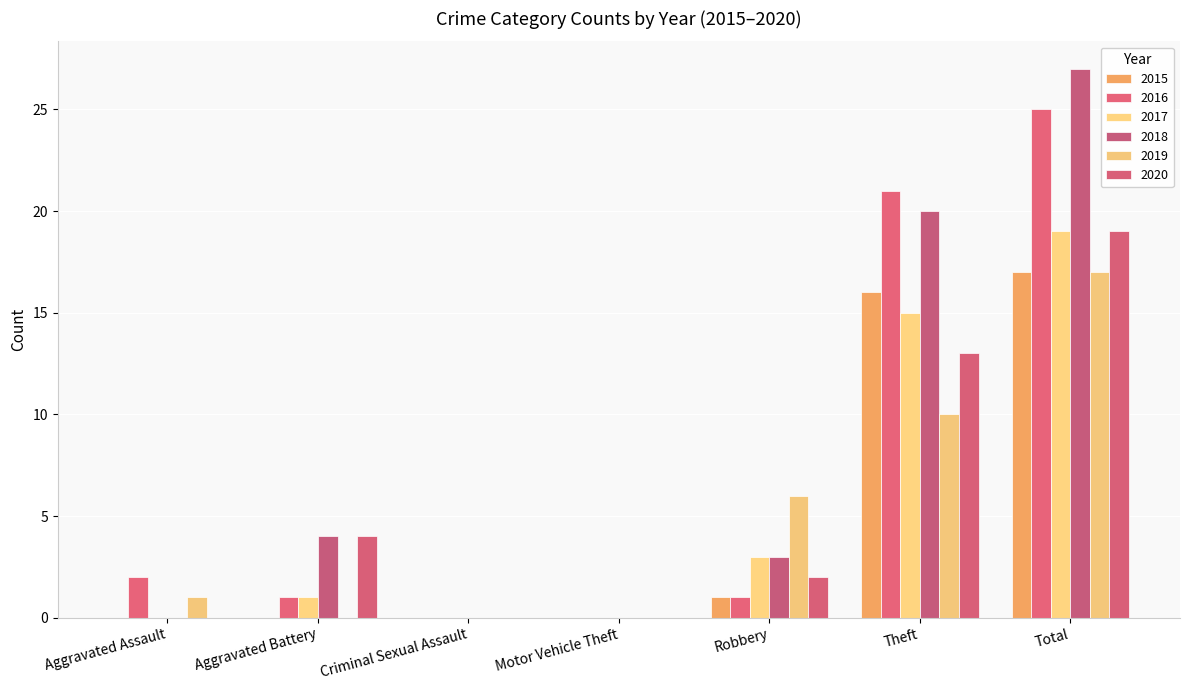

What is the average value of the 2015 series?

5